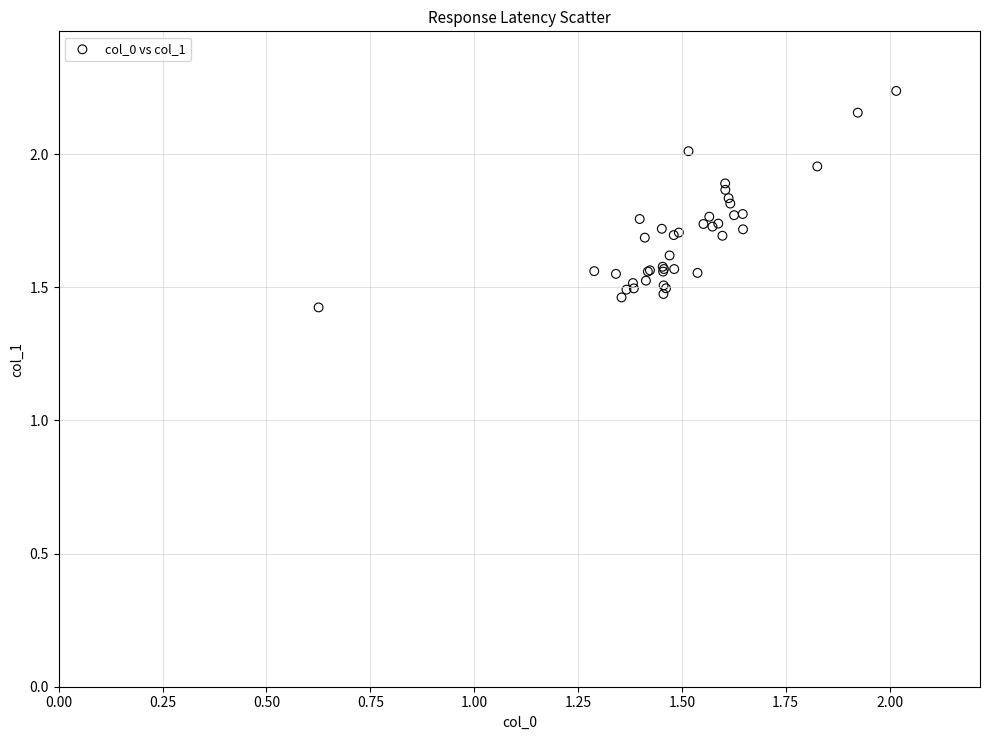

What Y value in the scatter plot is closest to 1?

1.4